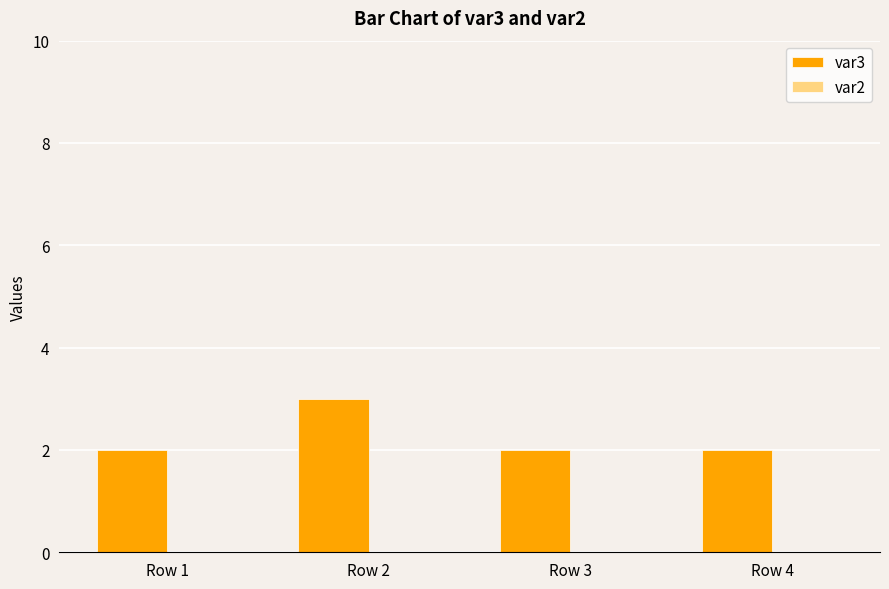

What is the value of the 4th bar from the left?

2